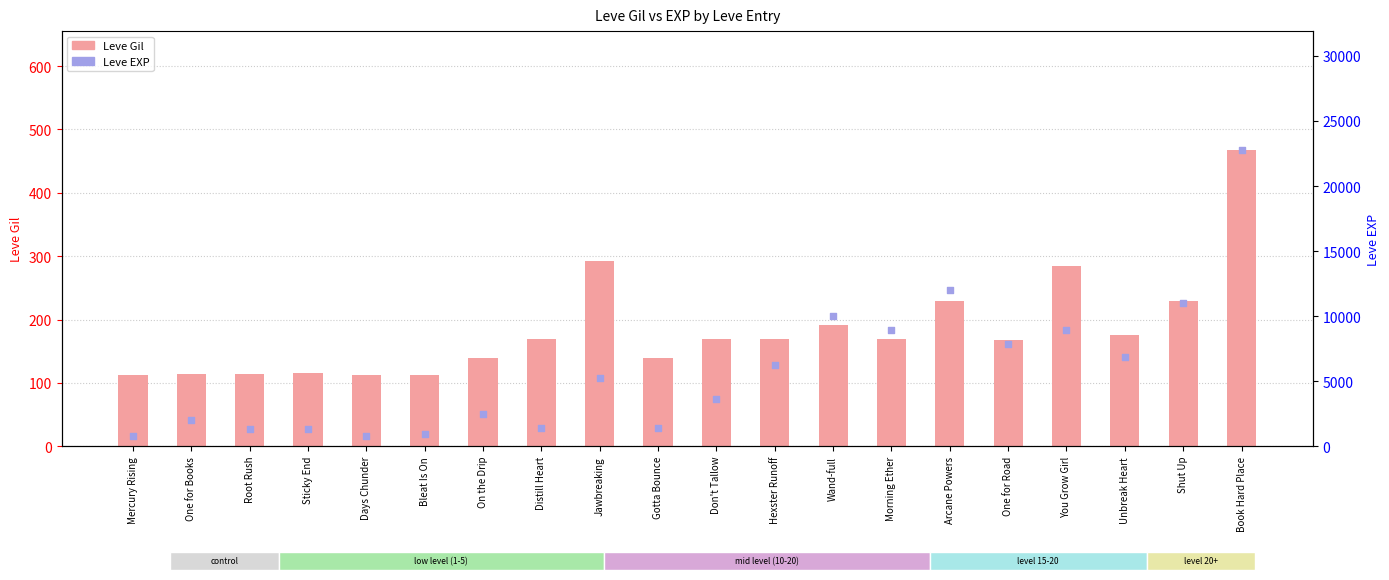

Is the value of Leve Gil at Hexster Runoff greater than the value of Leve EXP at Distill Heart?

No